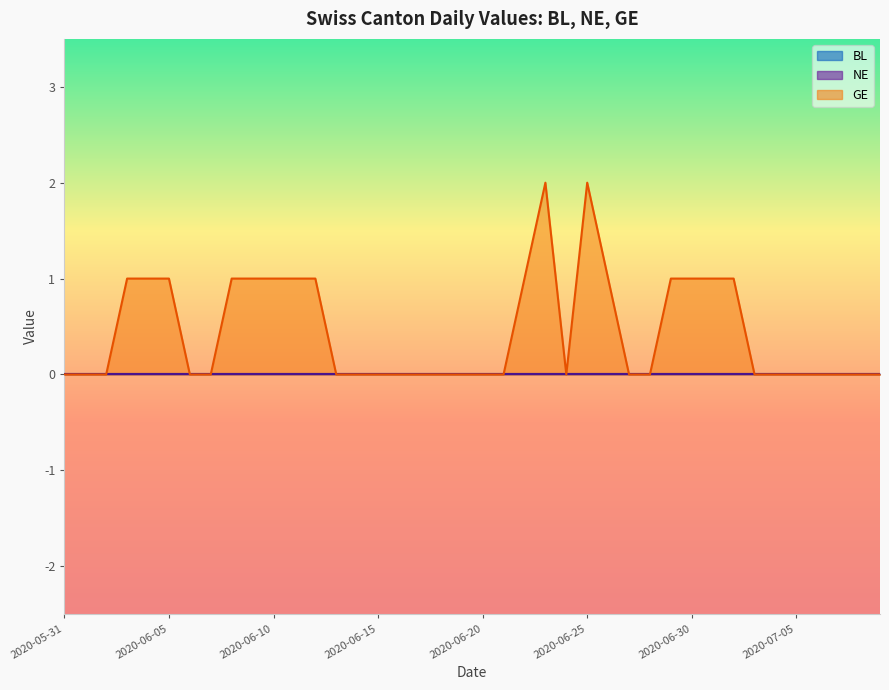

Reading left to right, what are all the values shown in this chart?

BL: 2020-05-31=0	2020-06-01=0	2020-06-02=0	2020-06-03=0	2020-06-04=0	2020-06-05=0	2020-06-06=0	2020-06-07=0	2020-06-08=0	2020-06-09=0	2020-06-10=0	2020-06-11=0	2020-06-12=0	2020-06-13=0	2020-06-14=0	2020-06-15=0	2020-06-16=0	2020-06-17=0	2020-06-18=0	2020-06-19=0	2020-06-20=0	2020-06-21=0	2020-06-22=0	2020-06-23=0	2020-06-24=0	2020-06-25=0	2020-06-26=0	2020-06-27=0	2020-06-28=0	2020-06-29=0	2020-06-30=0	2020-07-01=0	2020-07-02=0	2020-07-03=0	2020-07-04=0	2020-07-05=0	2020-07-06=0	2020-07-07=0	2020-07-08=0	2020-07-09=0
NE: 2020-05-31=0	2020-06-01=0	2020-06-02=0	2020-06-03=0	2020-06-04=0	2020-06-05=0	2020-06-06=0	2020-06-07=0	2020-06-08=0	2020-06-09=0	2020-06-10=0	2020-06-11=0	2020-06-12=0	2020-06-13=0	2020-06-14=0	2020-06-15=0	2020-06-16=0	2020-06-17=0	2020-06-18=0	2020-06-19=0	2020-06-20=0	2020-06-21=0	2020-06-22=0	2020-06-23=0	2020-06-24=0	2020-06-25=0	2020-06-26=0	2020-06-27=0	2020-06-28=0	2020-06-29=0	2020-06-30=0	2020-07-01=0	2020-07-02=0	2020-07-03=0	2020-07-04=0	2020-07-05=0	2020-07-06=0	2020-07-07=0	2020-07-08=0	2020-07-09=0
GE: 2020-05-31=0	2020-06-01=0	2020-06-02=0	2020-06-03=1	2020-06-04=1	2020-06-05=1	2020-06-06=0	2020-06-07=0	2020-06-08=1	2020-06-09=1	2020-06-10=1	2020-06-11=1	2020-06-12=1	2020-06-13=0	2020-06-14=0	2020-06-15=0	2020-06-16=0	2020-06-17=0	2020-06-18=0	2020-06-19=0	2020-06-20=0	2020-06-21=0	2020-06-22=1	2020-06-23=2	2020-06-24=0	2020-06-25=2	2020-06-26=1	2020-06-27=0	2020-06-28=0	2020-06-29=1	2020-06-30=1	2020-07-01=1	2020-07-02=1	2020-07-03=0	2020-07-04=0	2020-07-05=0	2020-07-06=0	2020-07-07=0	2020-07-08=0	2020-07-09=0